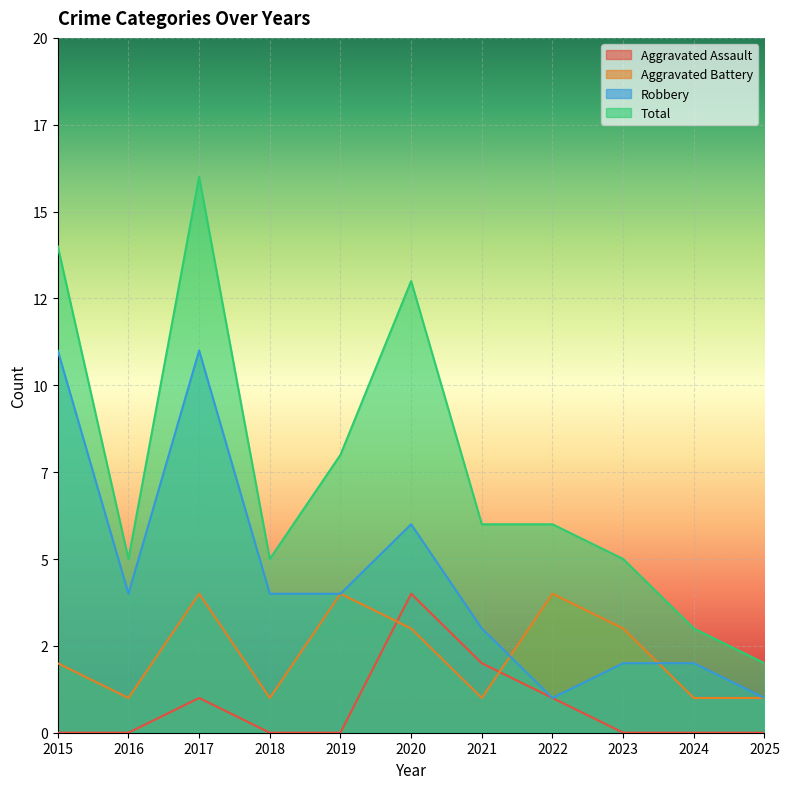

Read the Robbery value at 2015.

11